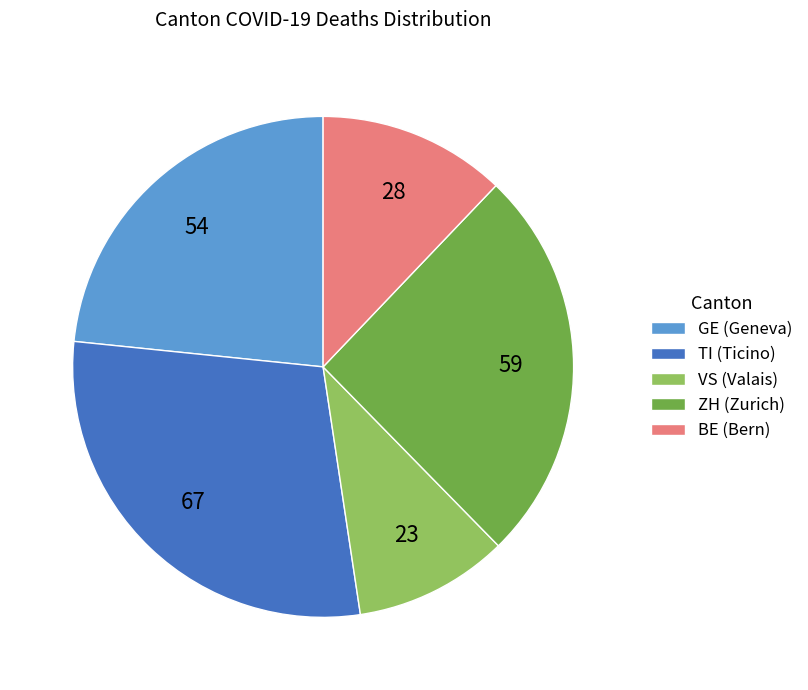

Does any single category account for the majority?

No